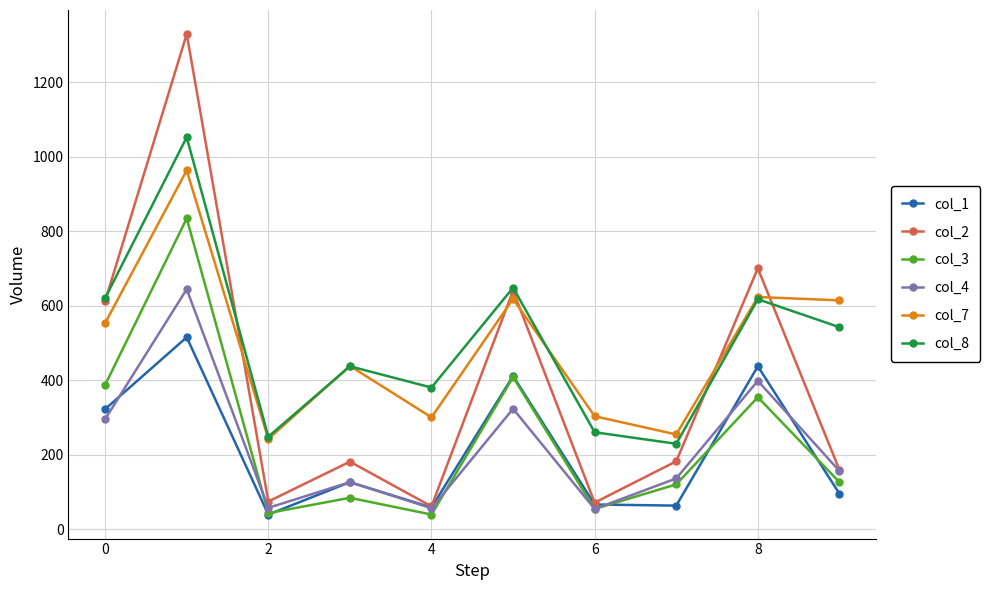

How many values in the col_2 series are below 182?

5